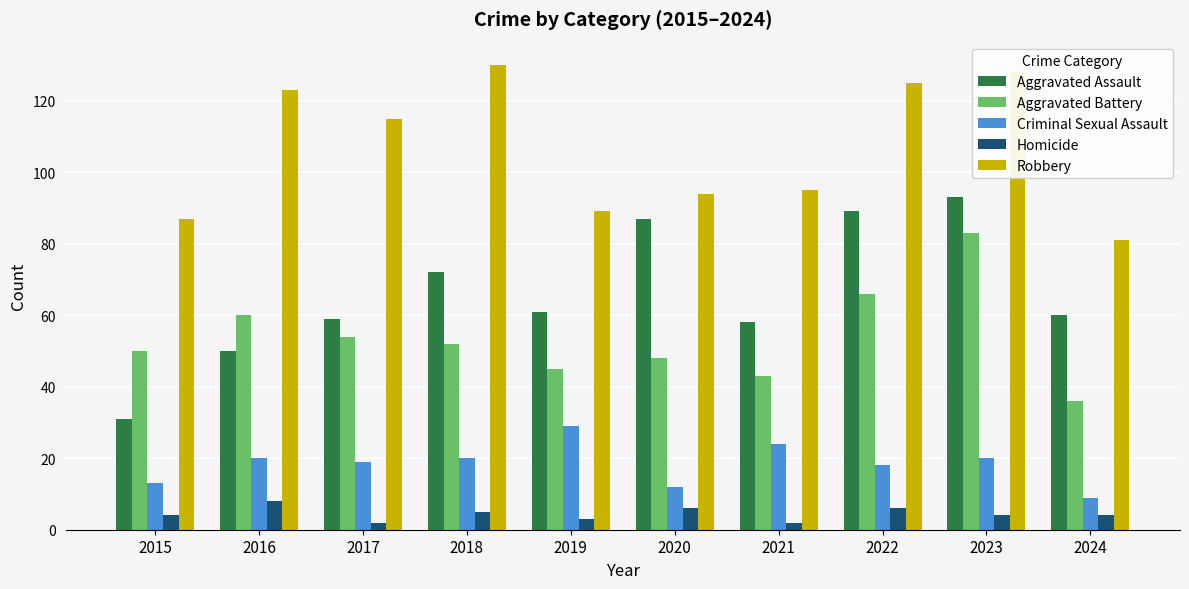

At 2015, list the series in order from largest to smallest.

Robbery, Aggravated Battery, Aggravated Assault, Criminal Sexual Assault, Homicide